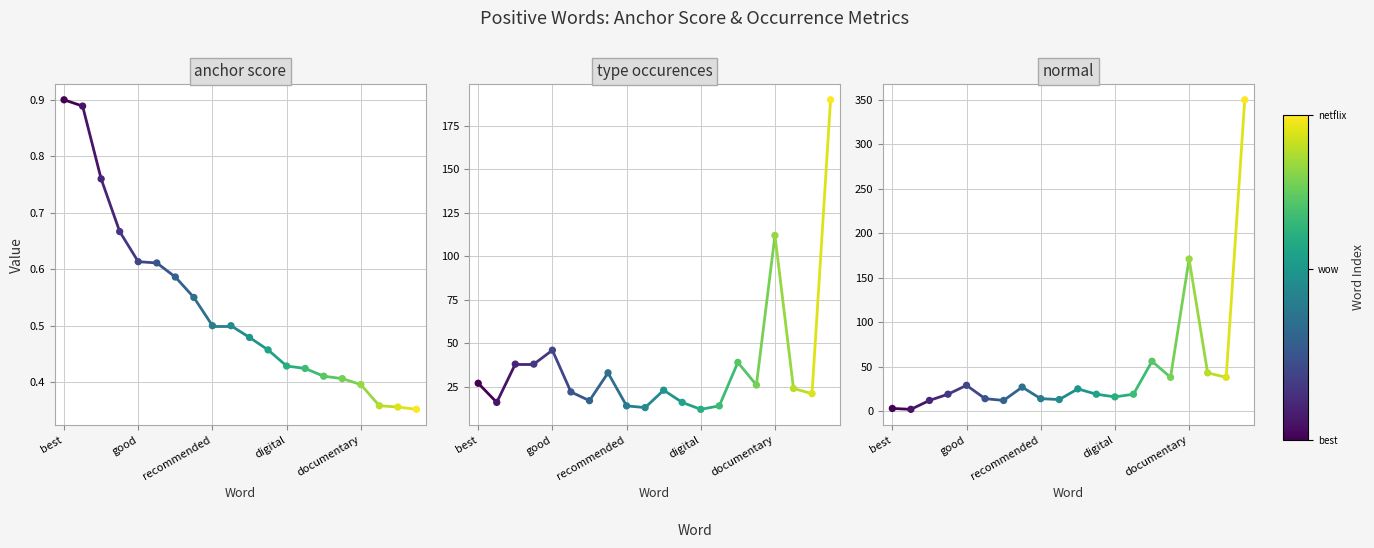

What are all the series names shown in the legend?

anchor score, type occurences, normal